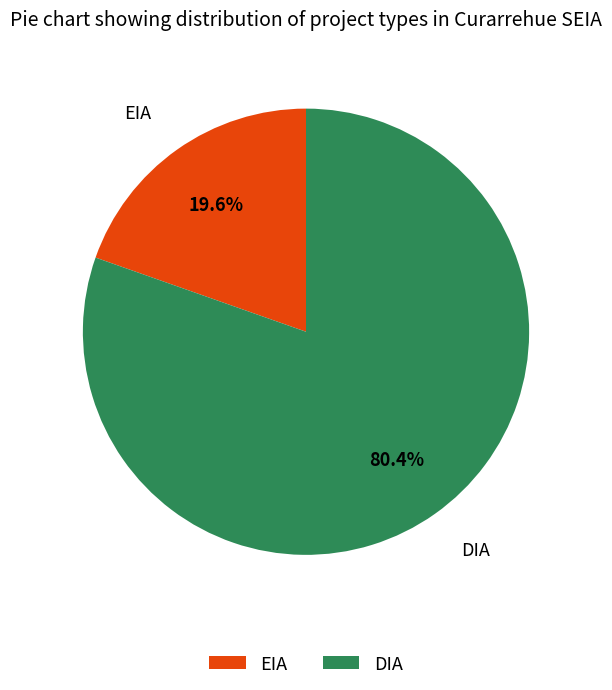

True or false: DIA accounts for 70% of the total.

False